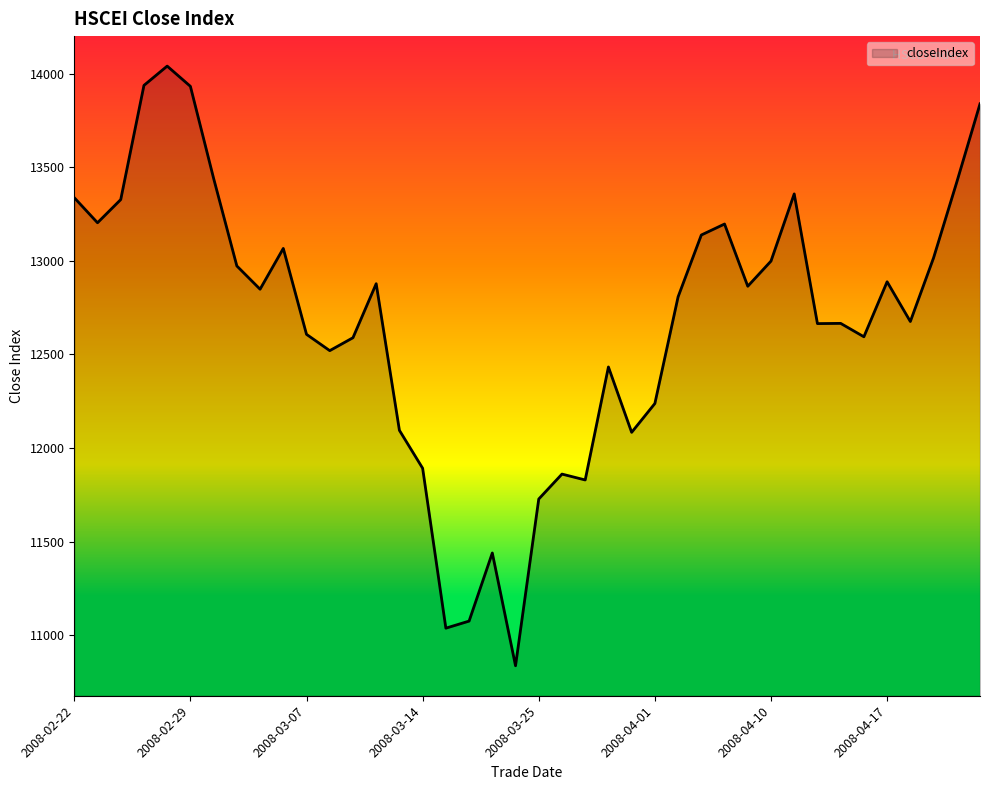

What is the smallest value displayed?

10836.2